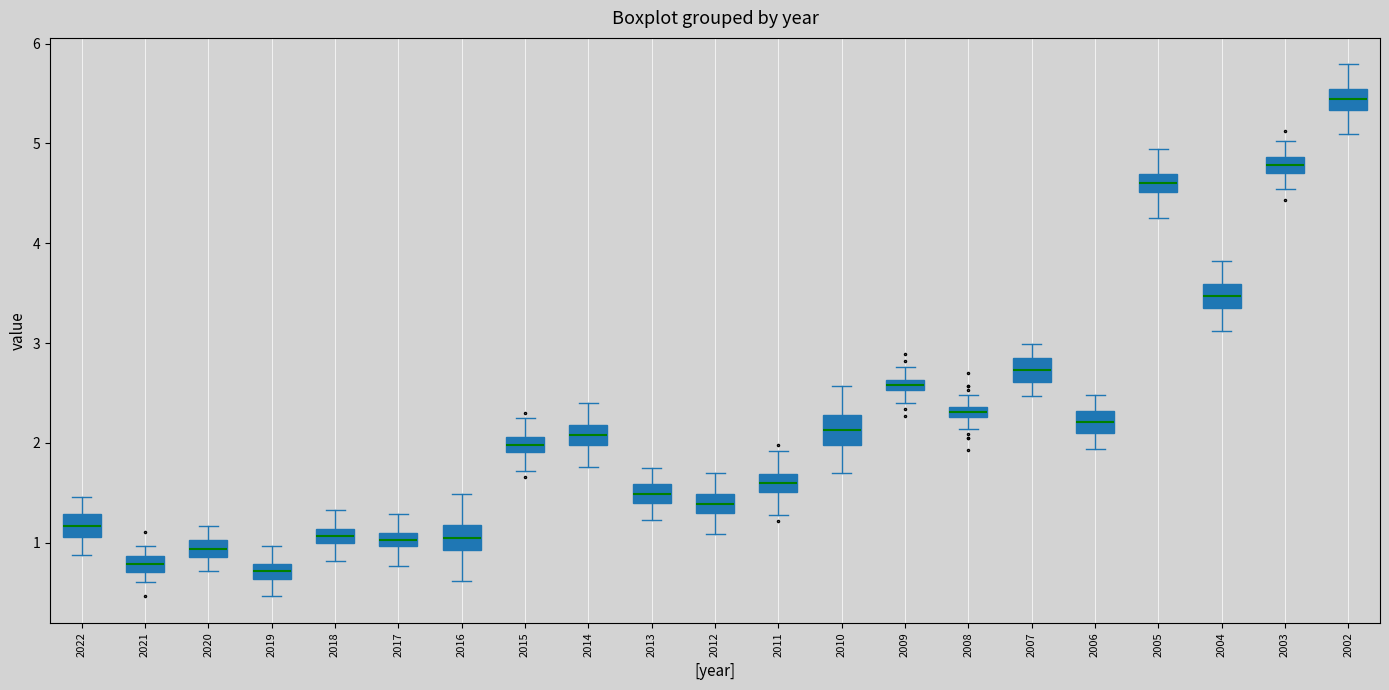

Where is the lower edge of the box at x = 2016 on the y-axis? The values are not printed on the chart, so give them approximately, as read against the axis.

0.9